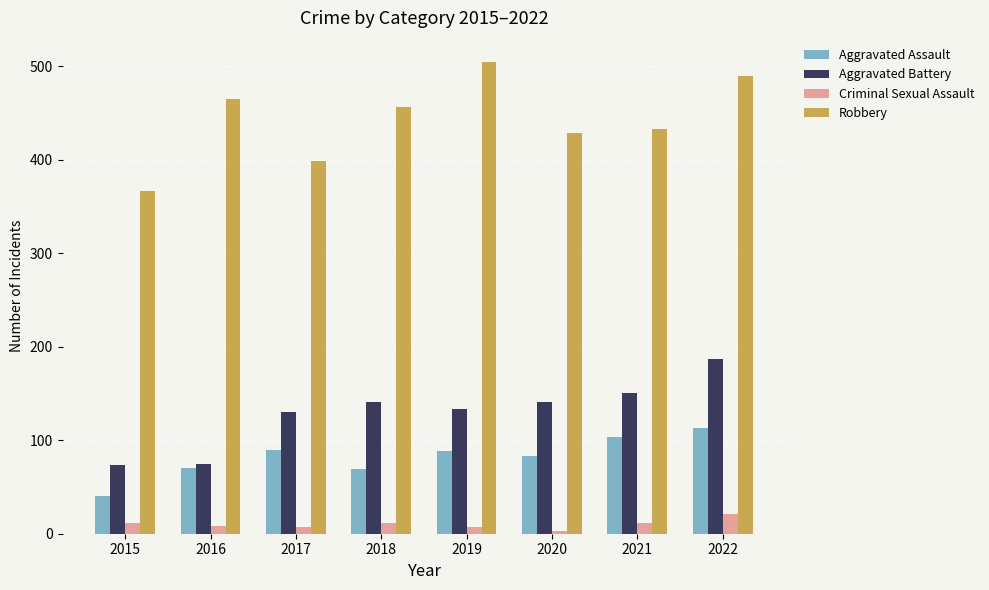

List the series in order of their peak value, highest first.

Robbery, Aggravated Battery, Aggravated Assault, Criminal Sexual Assault